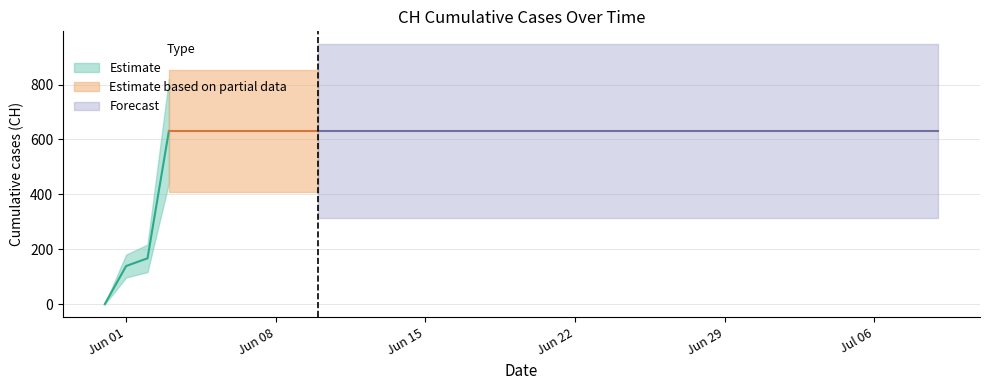

Rank the categories by value from highest to lowest.

2020-06-03, 2020-06-04, 2020-06-05, 2020-06-06, 2020-06-07, 2020-06-08, 2020-06-09, 2020-06-10, 2020-06-11, 2020-06-12, 2020-06-13, 2020-06-14, 2020-06-15, 2020-06-16, 2020-06-17, 2020-06-18, 2020-06-19, 2020-06-20, 2020-06-21, 2020-06-22, 2020-06-23, 2020-06-24, 2020-06-25, 2020-06-26, 2020-06-27, 2020-06-28, 2020-06-29, 2020-06-30, 2020-07-01, 2020-07-02, 2020-07-03, 2020-07-04, 2020-07-05, 2020-07-06, 2020-07-07, 2020-07-08, 2020-07-09, 2020-06-02, 2020-06-01, 2020-05-31